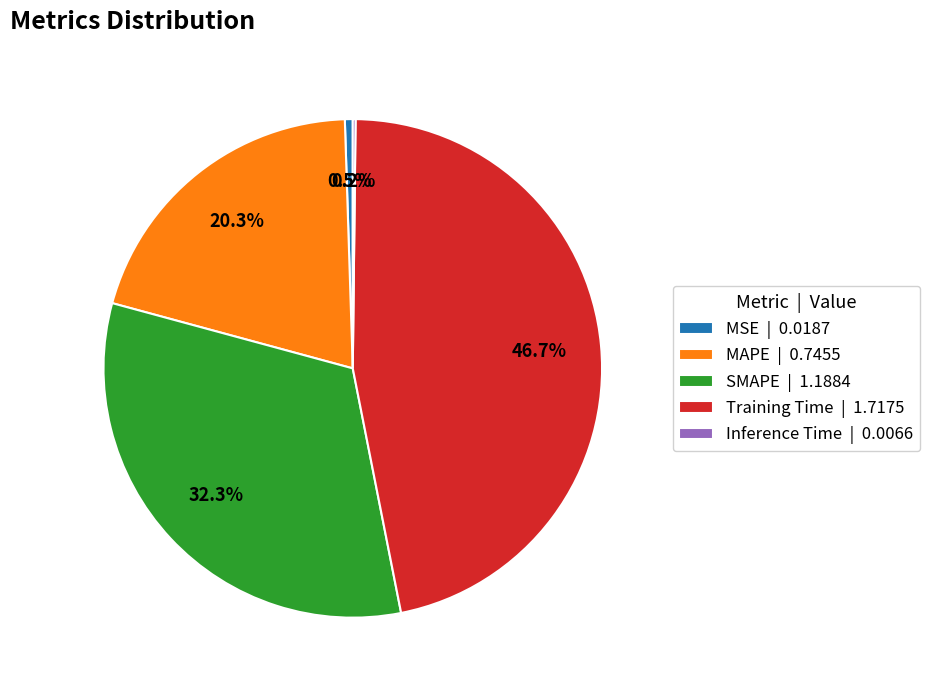

Does any single category account for the majority?

No